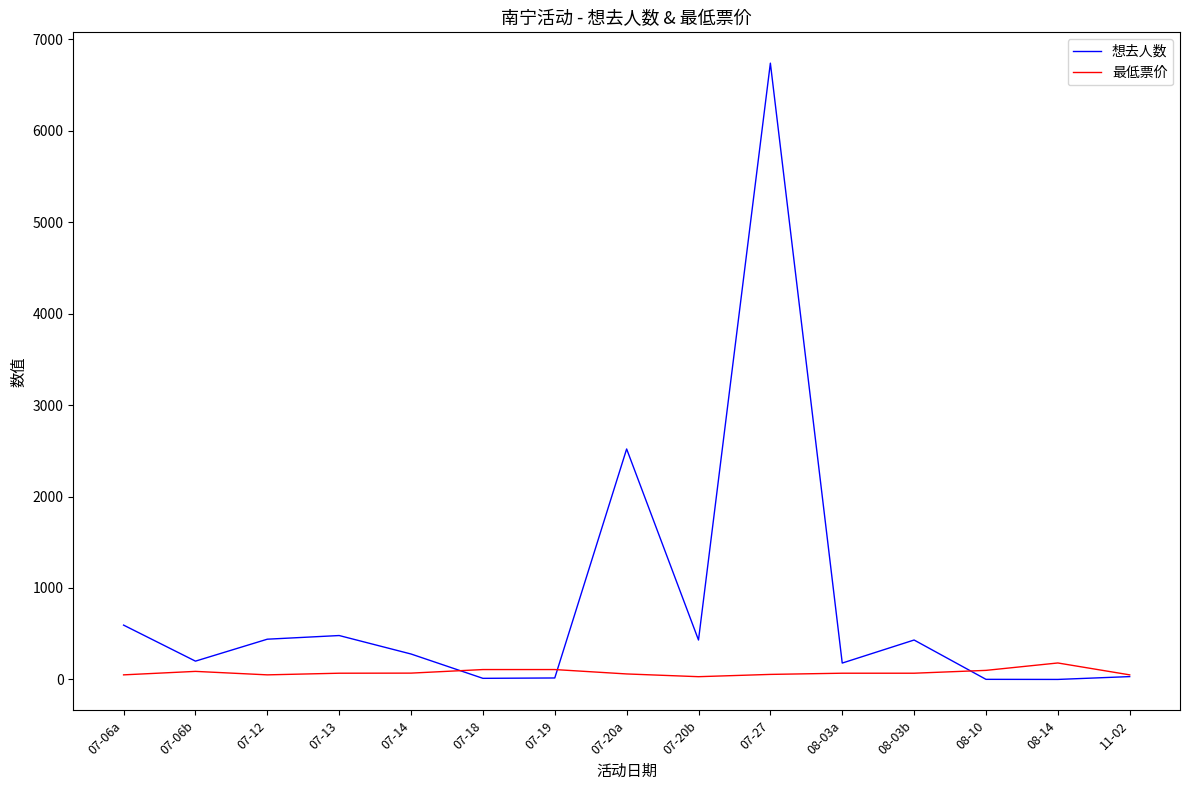

At how many categories does at least one series exceed 4487?

1